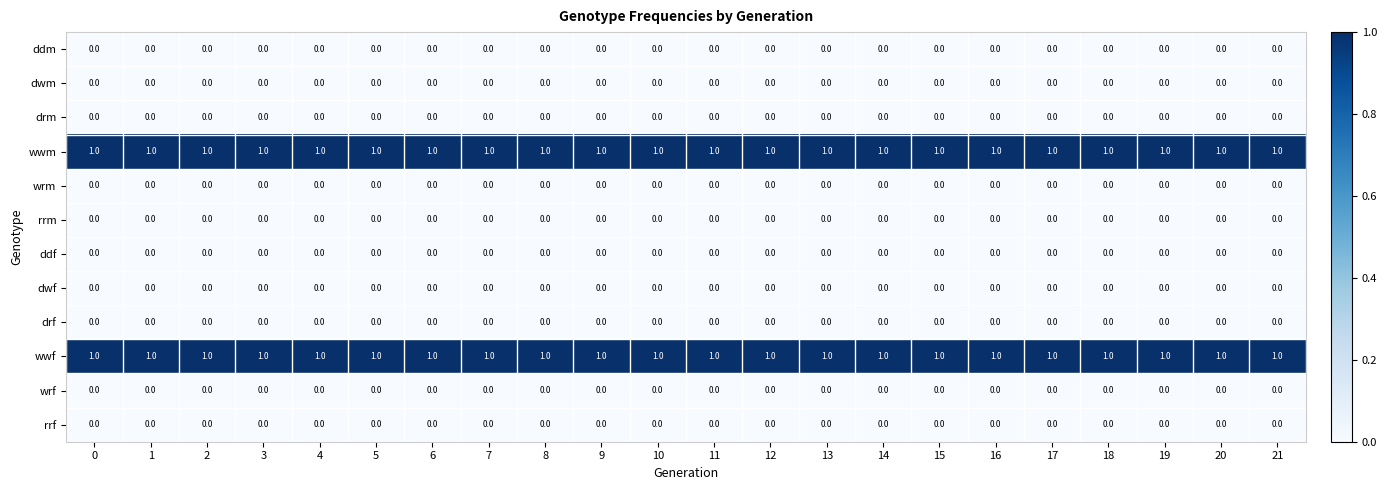

The wrm series shows 0 at 16. True or false?

True